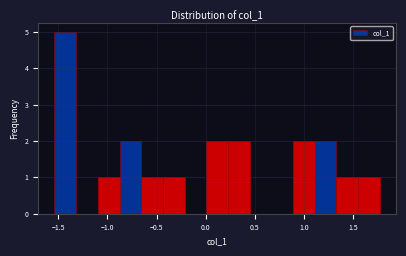

Reading left to right, transcribe this chart: for each bar, give the range it covers on the x-axis and its height. Neither the bar edges nor the heights are printed on the chart, so give them approximately, as read against the axes.

-1.55 to -1.30: 5
-1.30 to -1.10: 0
-1.10 to -0.90: 1
-0.90 to -0.65: 2
-0.65 to -0.45: 1
-0.45 to -0.20: 1
-0.20 to 0.00: 0
0.00 to 0.25: 2
0.25 to 0.45: 2
0.45 to 0.65: 0
0.65 to 0.90: 0
0.90 to 1.10: 2
1.10 to 1.35: 2
1.35 to 1.55: 1
1.55 to 1.75: 1